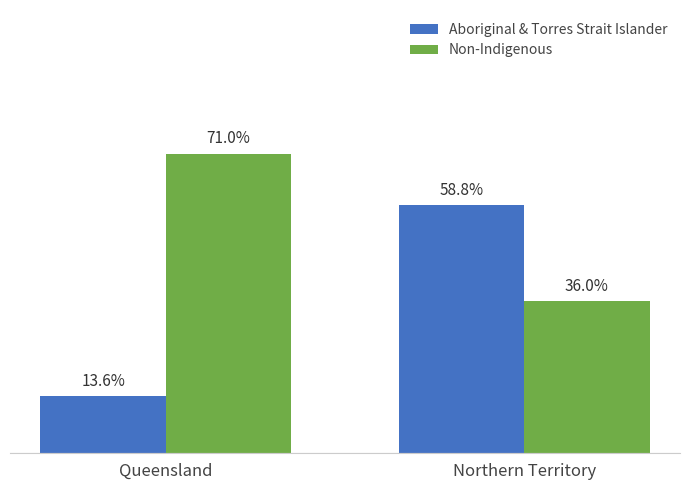

At which label does Non-Indigenous reach its peak?

Queensland